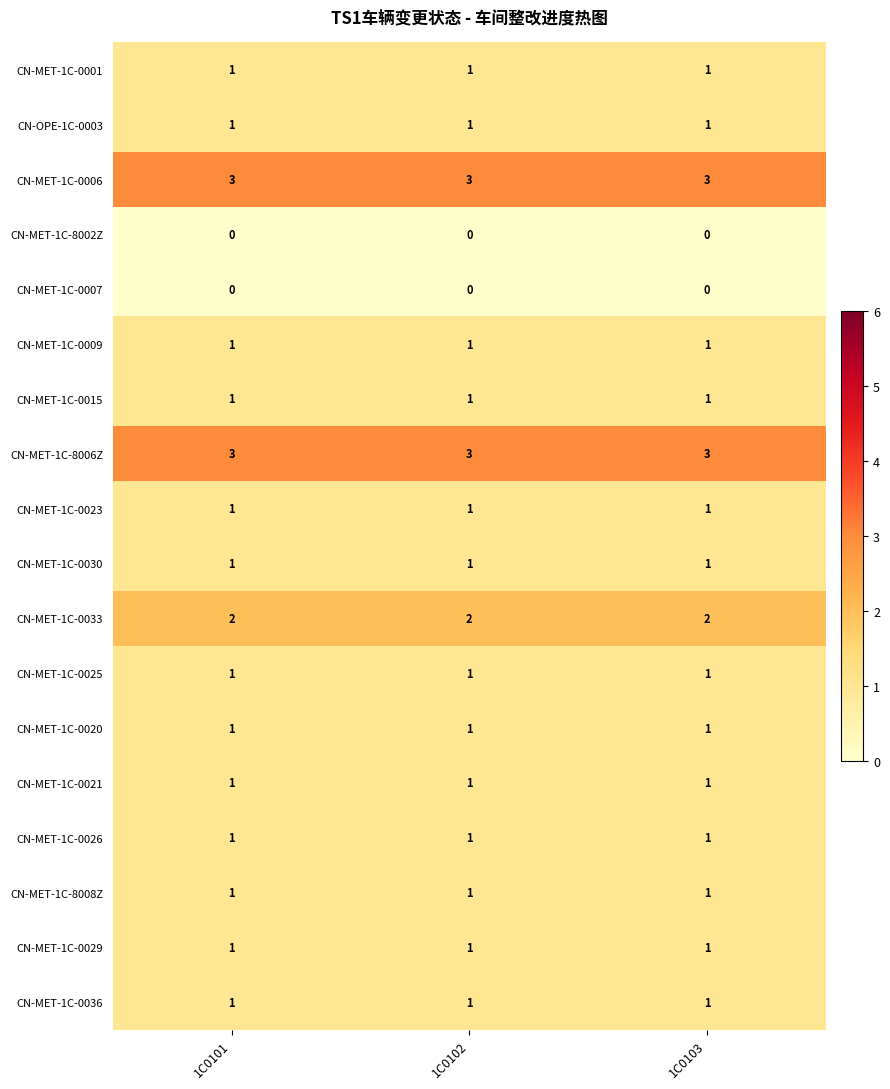

At how many categories does at least one series exceed 2?

3